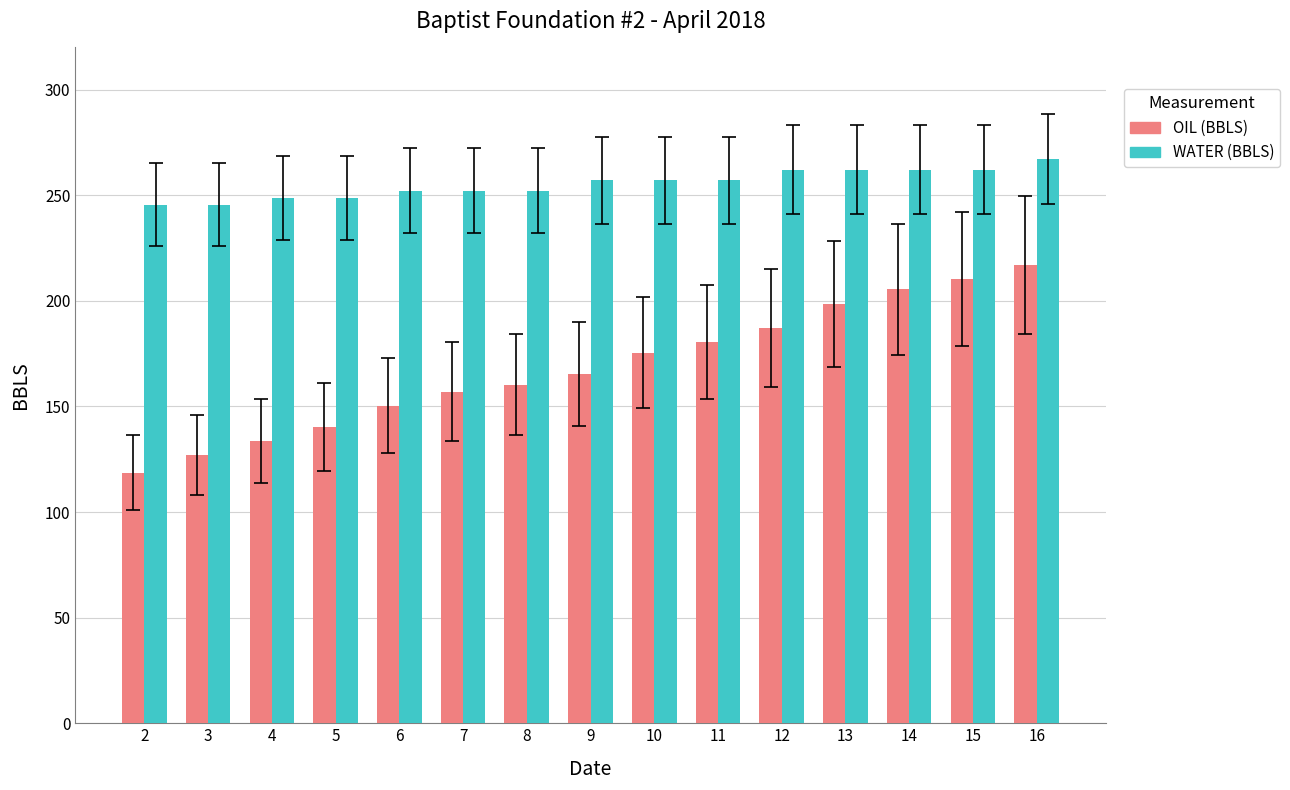

Which series has the largest total across all categories?

WATER (BBLS)